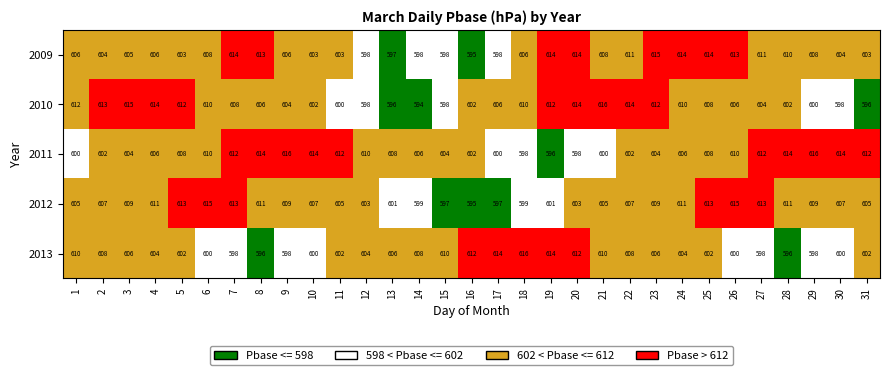

What is the maximum value shown in the chart?

616